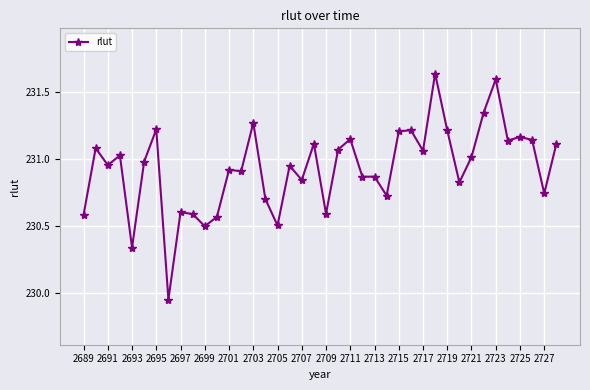

How many values are below 230?

1